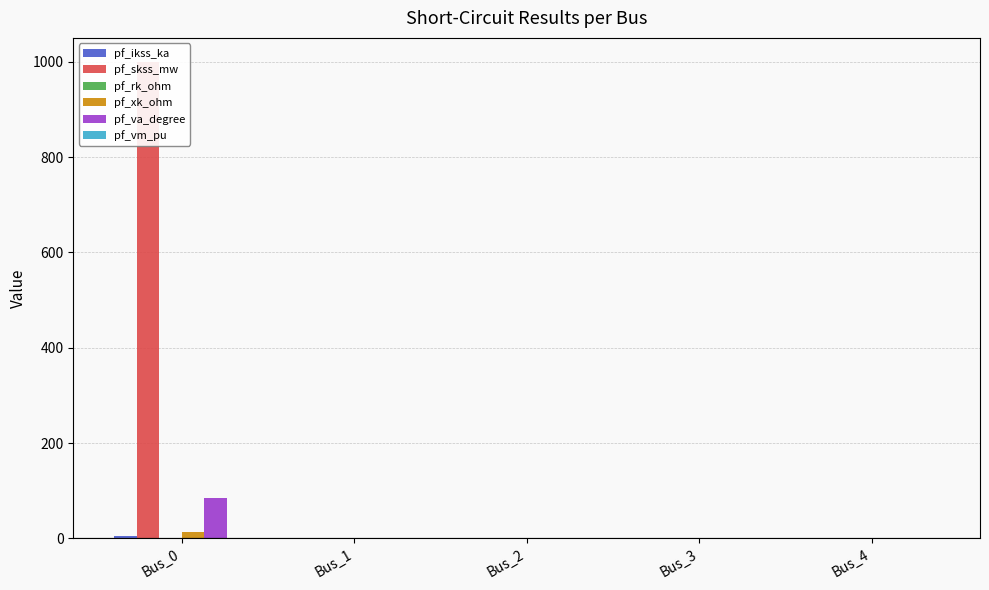

How many pf_rk_ohm values are between 0 and 1?

4